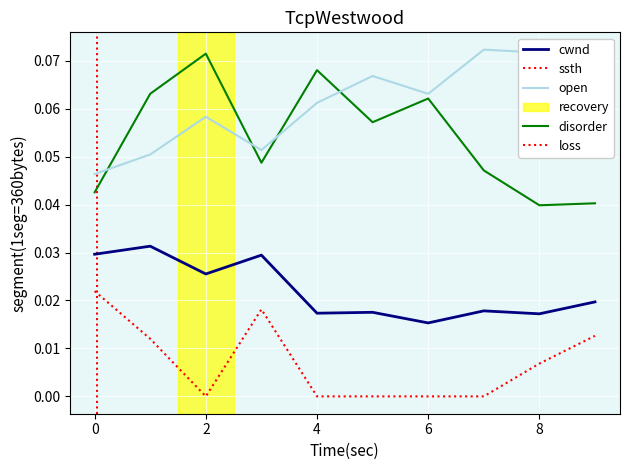

True or false: ssth and open cross at least once.

False